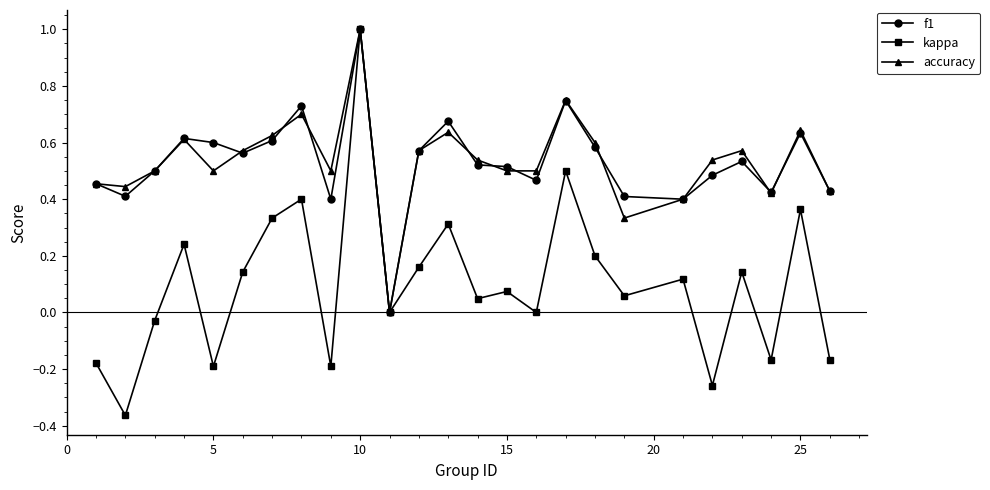

True or false: accuracy has more than 2 interior local peaks.

True